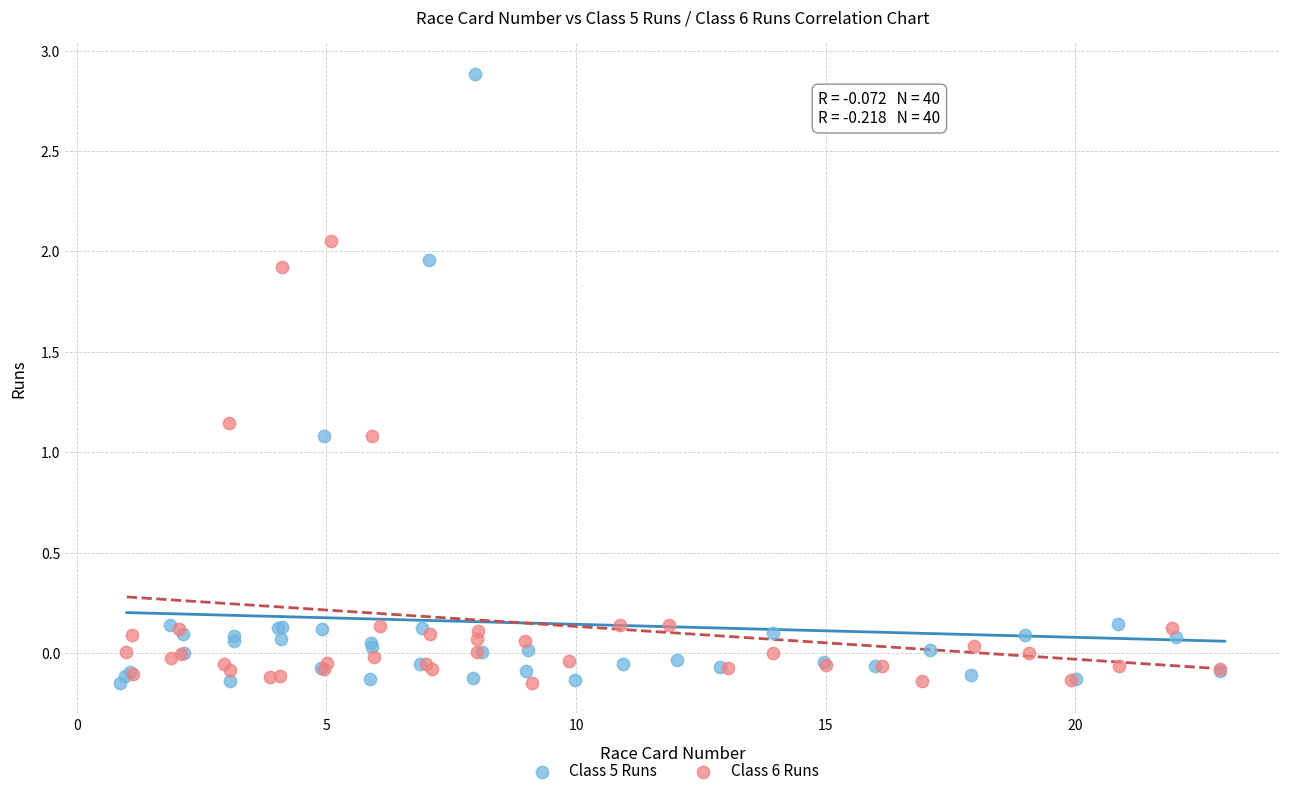

What are all the series names shown in the legend?

Class 5 Runs, Class 6 Runs